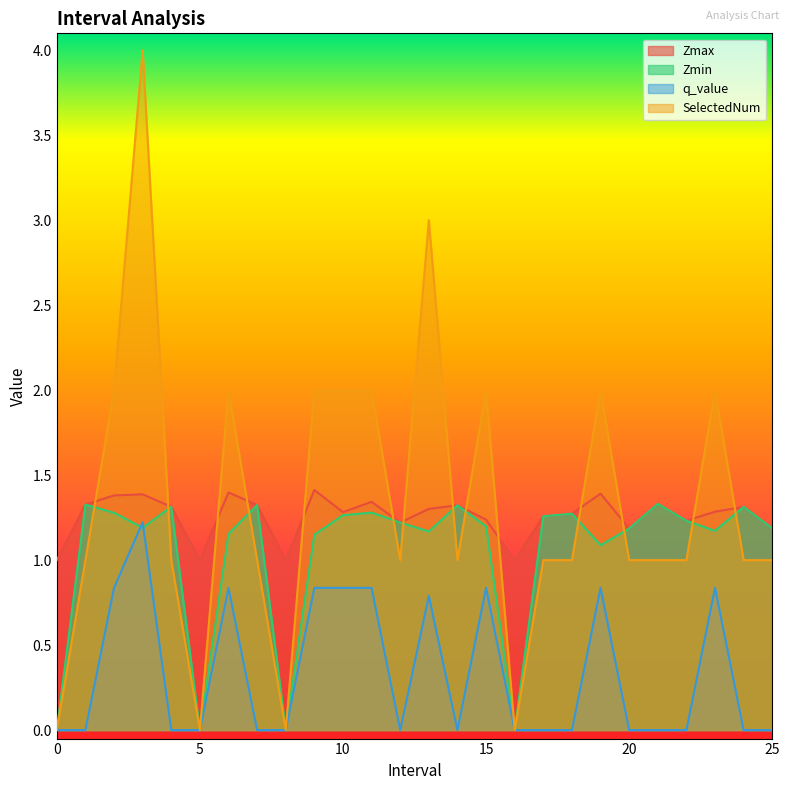

At which label does Zmin first exceed 1?

1